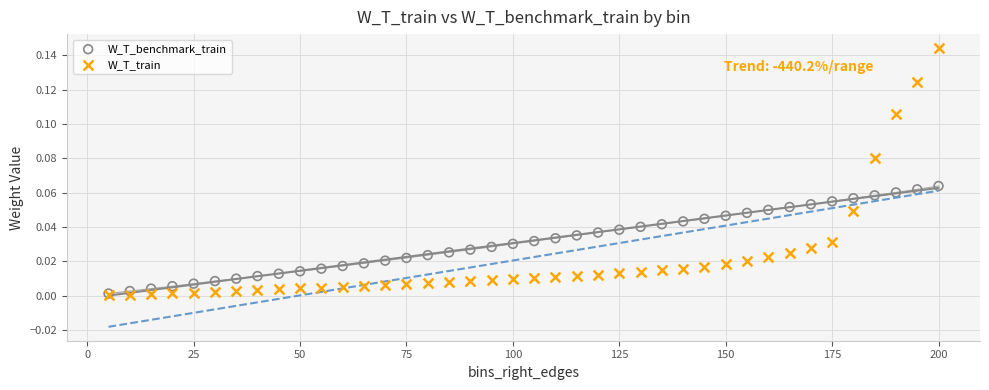

What are all the series names shown in the legend?

W_T_benchmark_train, W_T_train